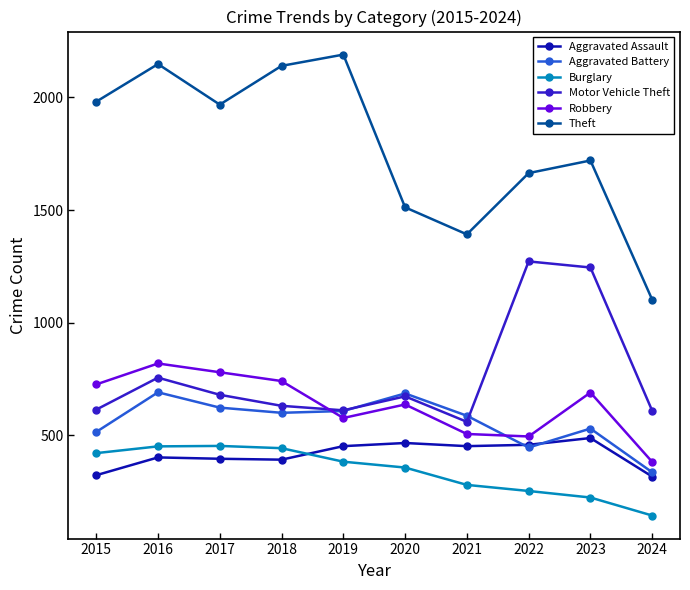

What is the average value of the Aggravated Assault series?

415